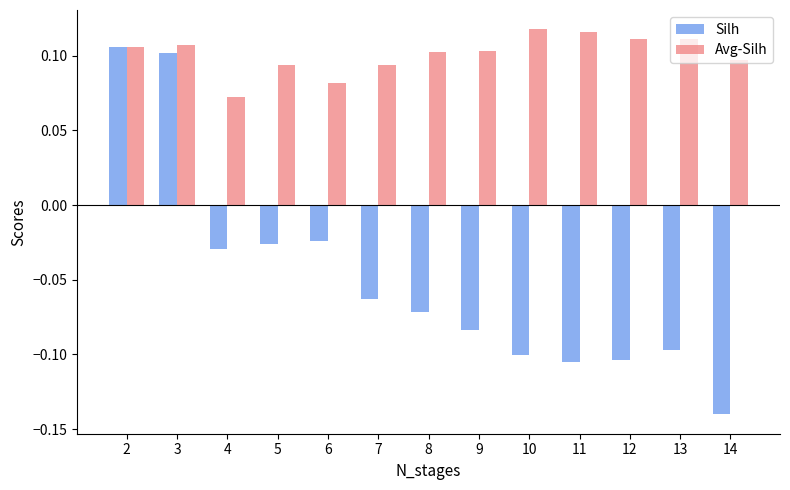

Which series changed the most between 2 and 7?

Silh